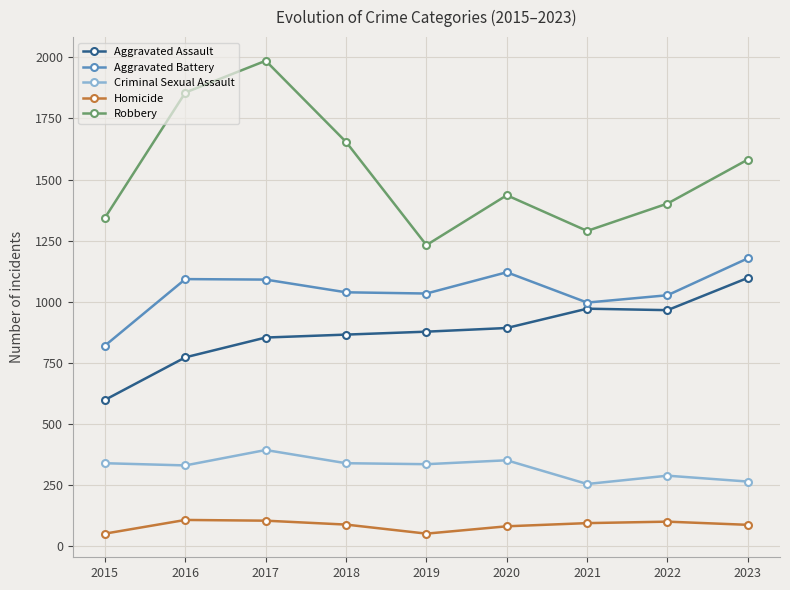

Is the value of Criminal Sexual Assault at 2018 greater than the value of Robbery at 2020?

No